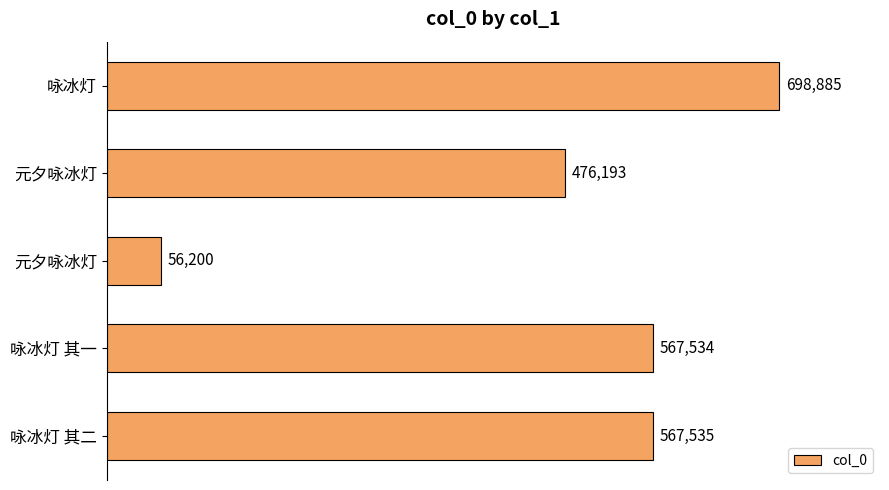

What is the maximum value shown in the chart?

698885